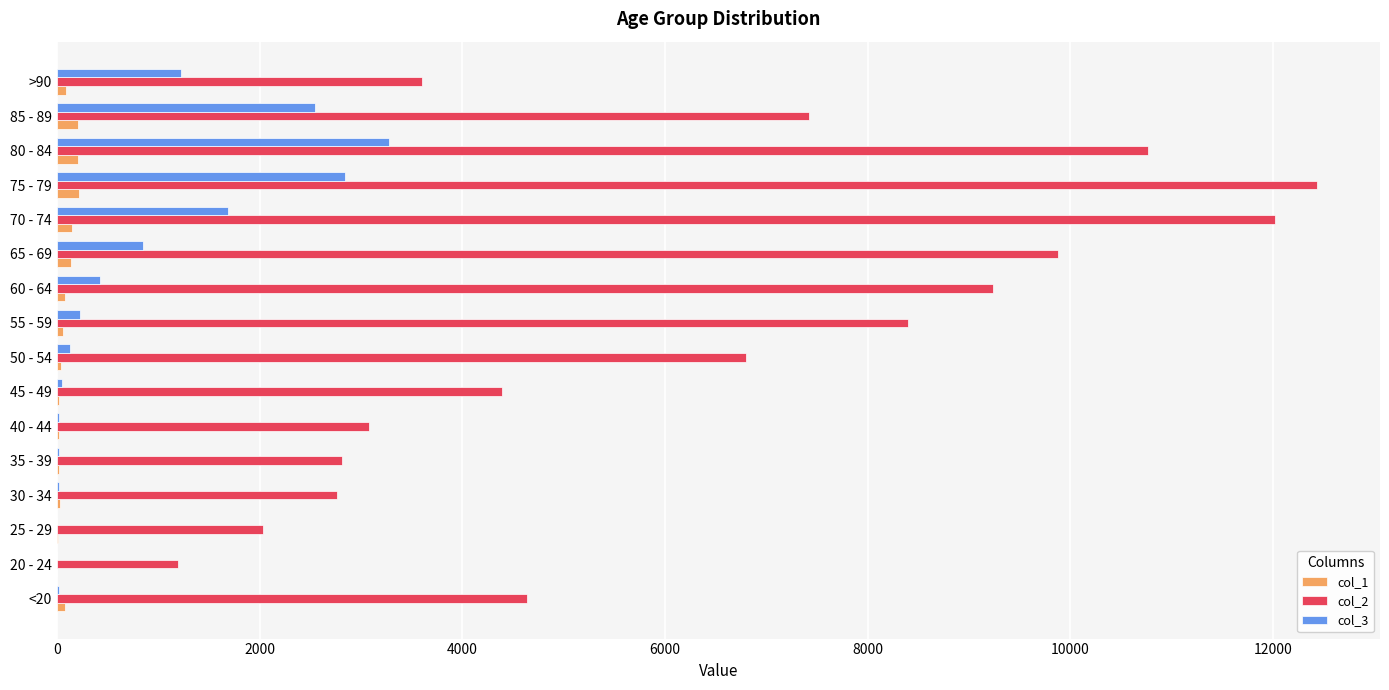

How many categories are shown in the chart?

16